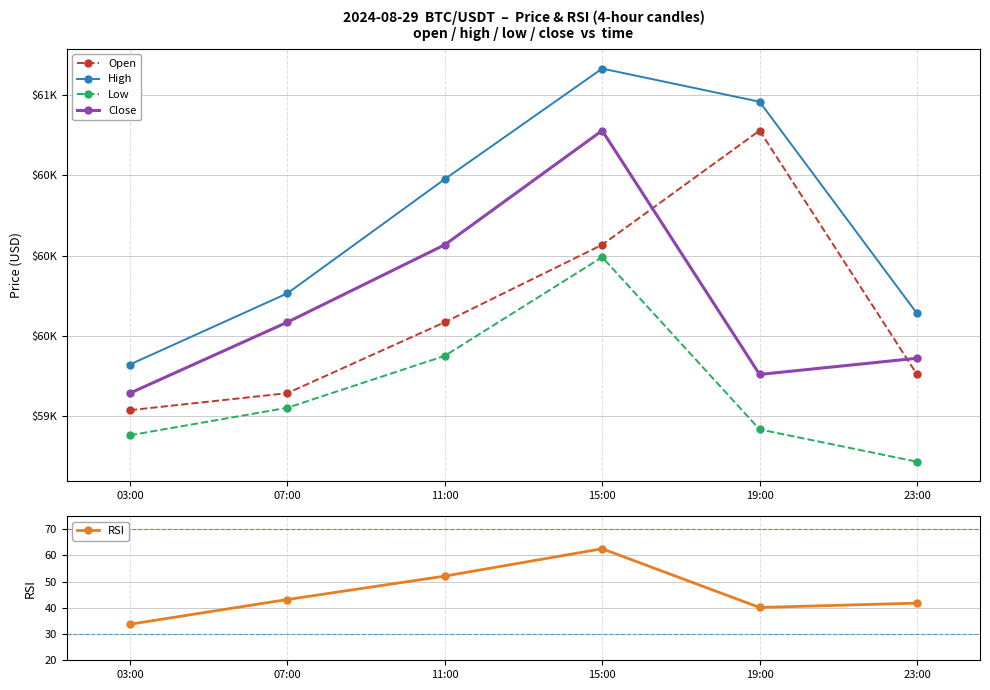

True or false: Close and RSI intersect in this chart.

False